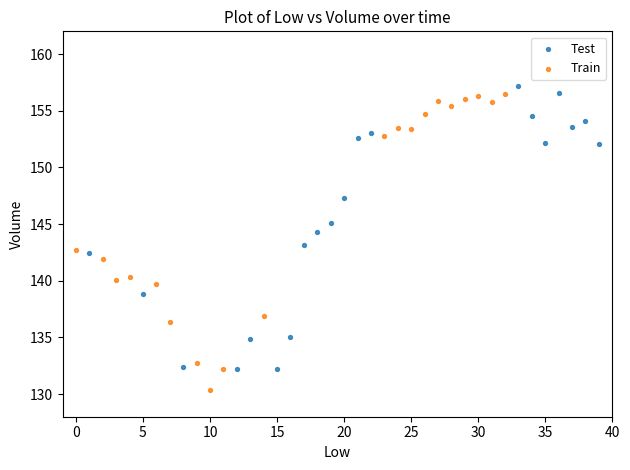

Which series reaches the maximum Y coordinate?

Test